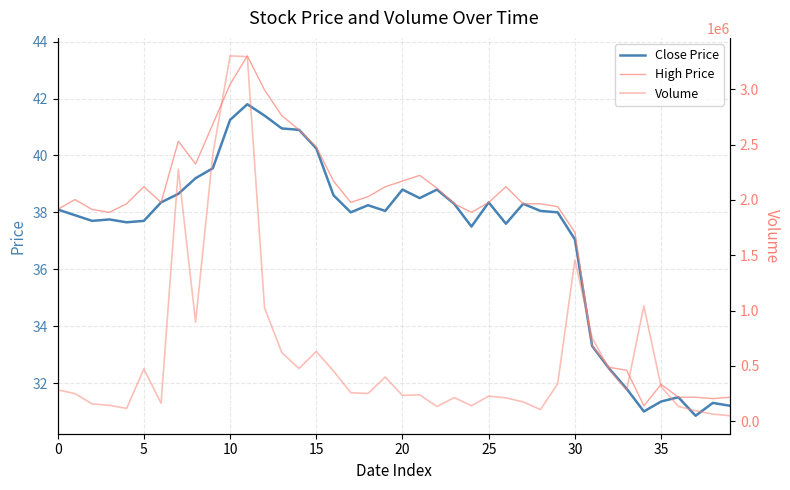

Reading left to right, list all the values displayed in this chart.

Close Price: 38.1	37.9	37.7	37.8	37.6	37.7	38.4	38.6	39.2	39.5	41.2	41.8	41.4	41.0	40.9	40.2	38.6	38.0	38.2	38.0	38.8	38.5	38.8	38.3	37.5	38.4	37.6	38.3	38.0	38.0	37.0	33.3	32.5	31.8	31.0	31.4	31.5	30.9	31.3	31.2
High Price: 38.1	38.5	38.1	38.0	38.3	38.9	38.4	40.5	39.7	41.1	42.5	43.5	42.3	41.4	40.9	40.3	39.1	38.4	38.5	38.9	39.1	39.3	38.9	38.3	38.0	38.4	38.9	38.3	38.3	38.2	37.3	33.3	32.5	32.5	31.2	31.9	31.5	31.5	31.4	31.5
Volume: 283000.0	249000.0	156000.0	143000.0	115000.0	472300.0	162000.0	2277856.0	895000.0	2413403.0	3302081.0	3295080.0	1024005.0	620147.0	475000.0	630068.0	453109.0	257100.0	250000.0	399000.0	232250.0	238000.0	132001.0	213148.0	139200.0	226230.0	210000.0	174000.0	105000.0	337200.0	1457000.0	754099.0	466000.0	279000.0	1041050.0	312001.0	134005.0	94101.0	63208.0	49007.0